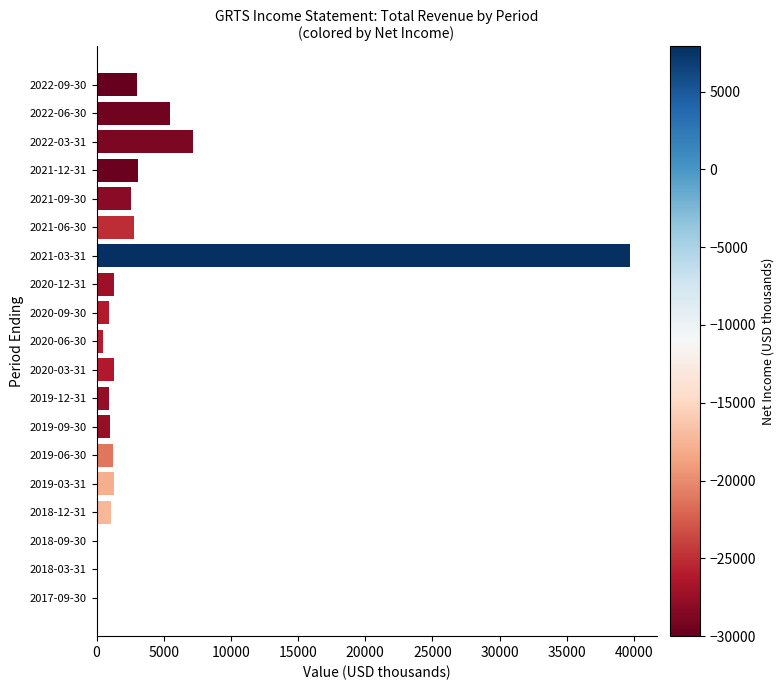

How many categories are shown in the chart?

19